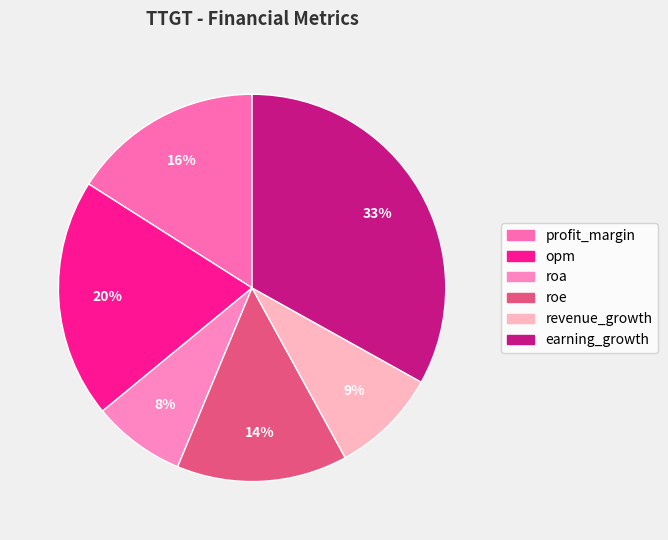

How many segments does this pie chart have?

6